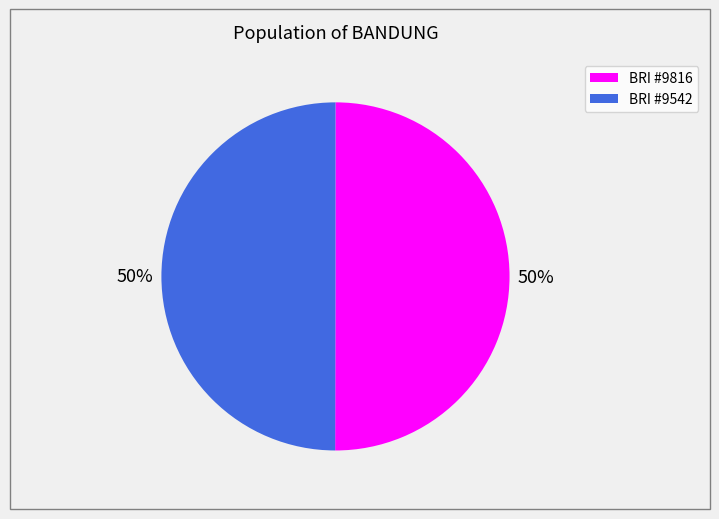

Combined, do BRI #9542 and BRI #9816 account for over 50%?

Yes